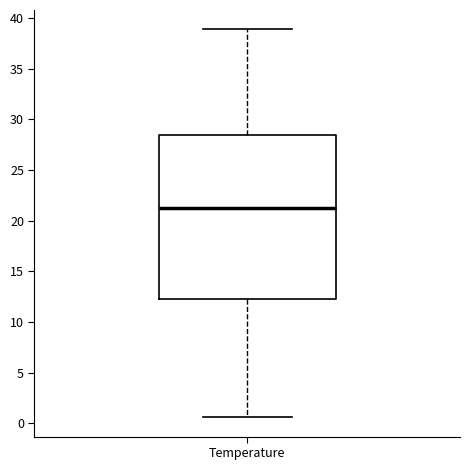

Read this box plot against the y-axis: the position of the median line, the range covered by the box, and the ends of both whiskers. The values are not printed on the chart, so give them approximately, as read against the axis.

median 21.5, box 12.0 to 28.5, whiskers 0.5 to 39.0